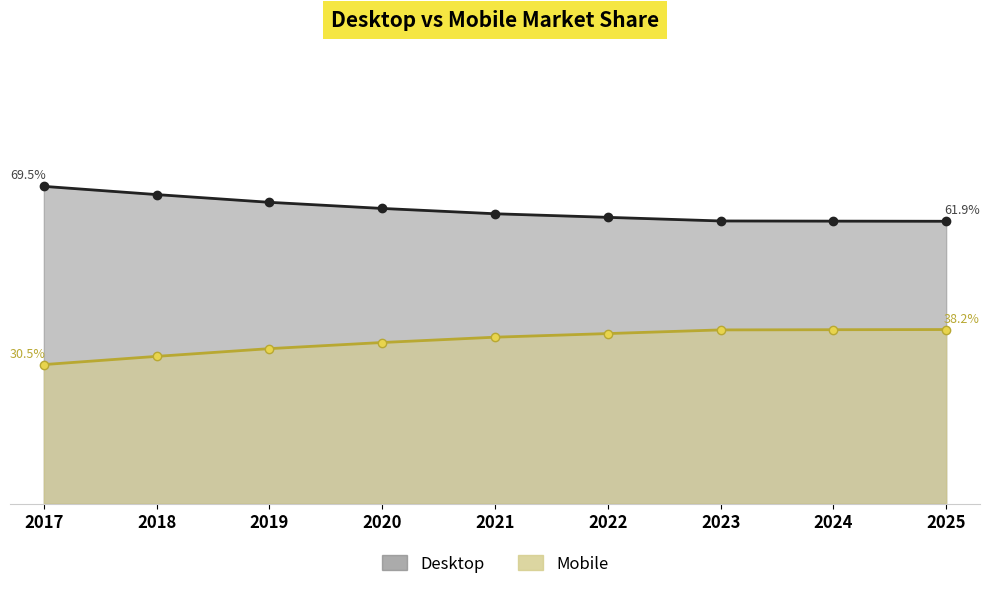

List the series in order of their peak value, lowest first.

Mobile, Desktop